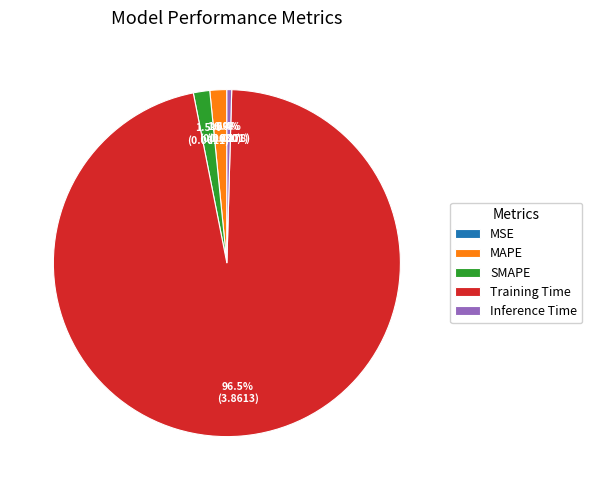

To the nearest percent, what is the average slice percentage?

20%